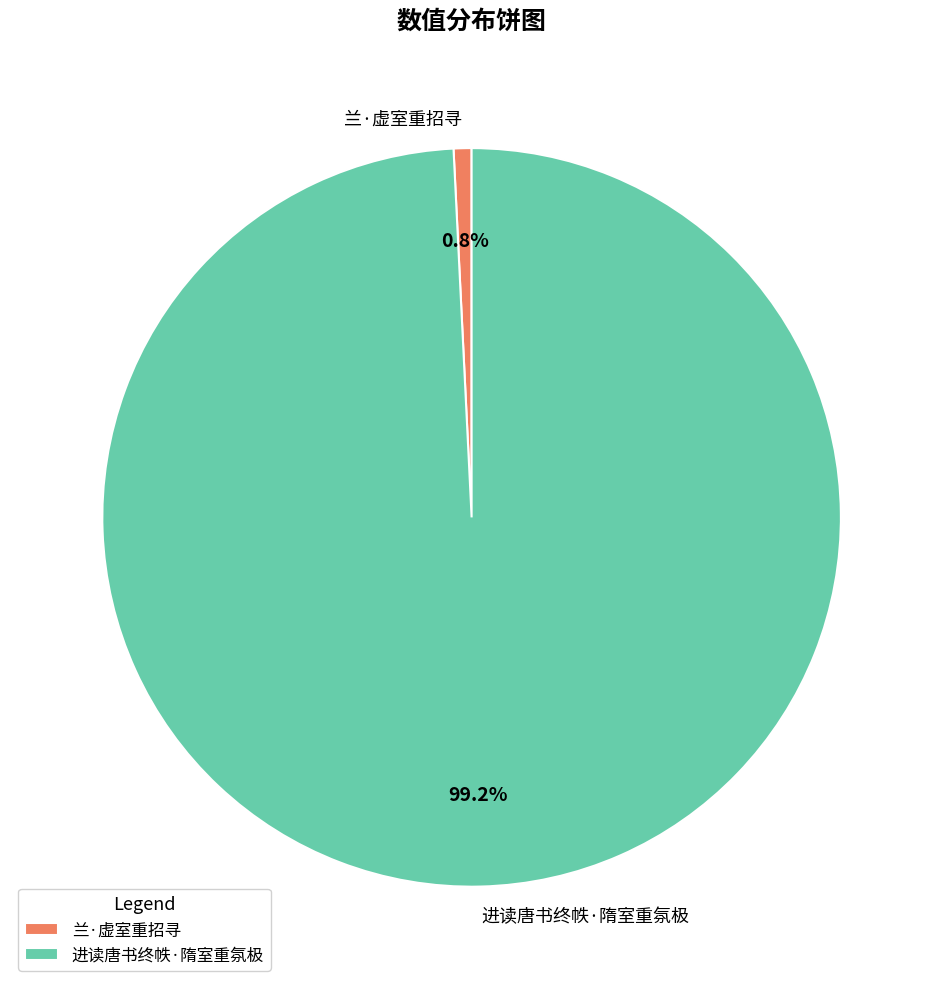

To the nearest percent, what is the average slice percentage?

50%